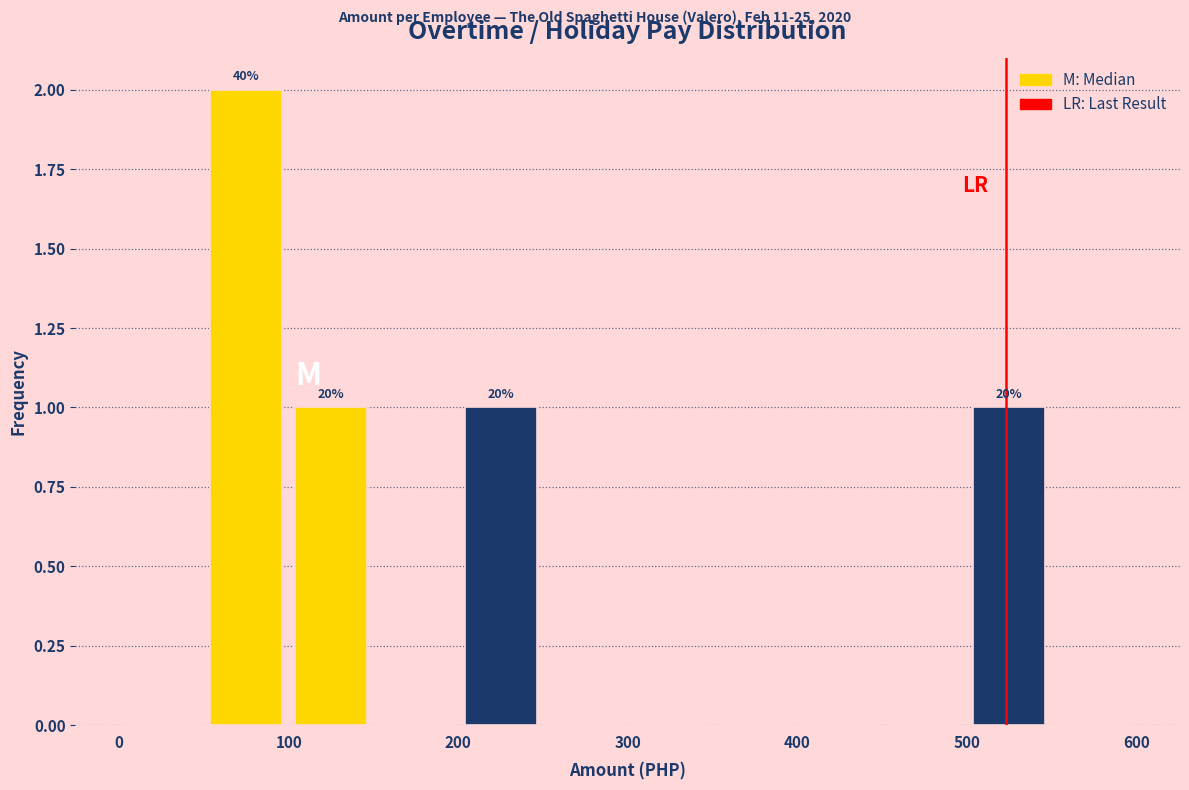

Over which range of the x-axis is the bar tallest?

50 to 100